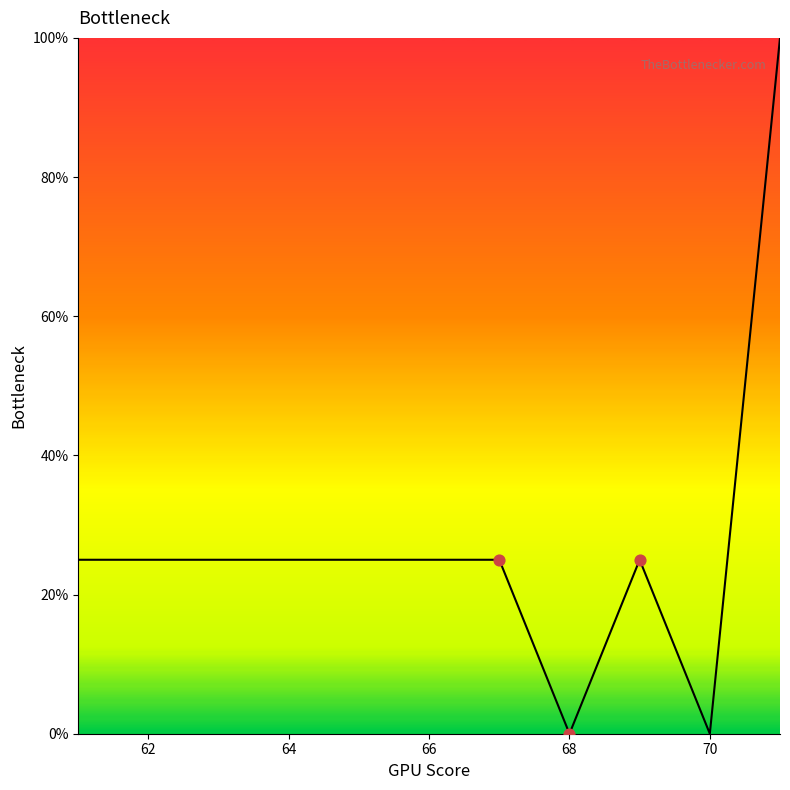

What is the greatest value displayed?

100